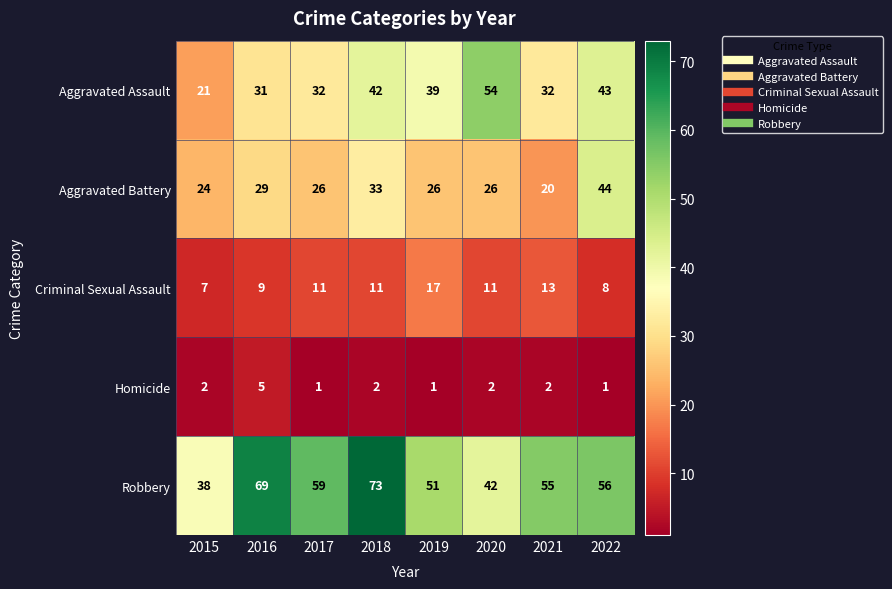

True or false: Robbery has a value of 22 at 2017.

False